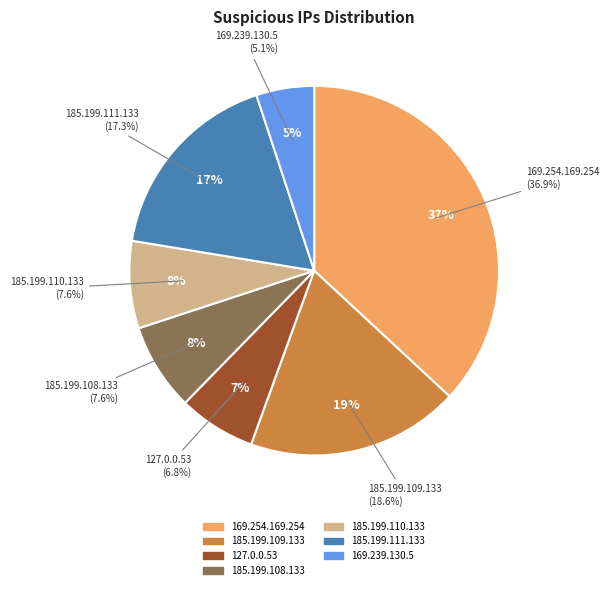

The 169.239.130.5 slice represents 16% of the pie. True or false?

False